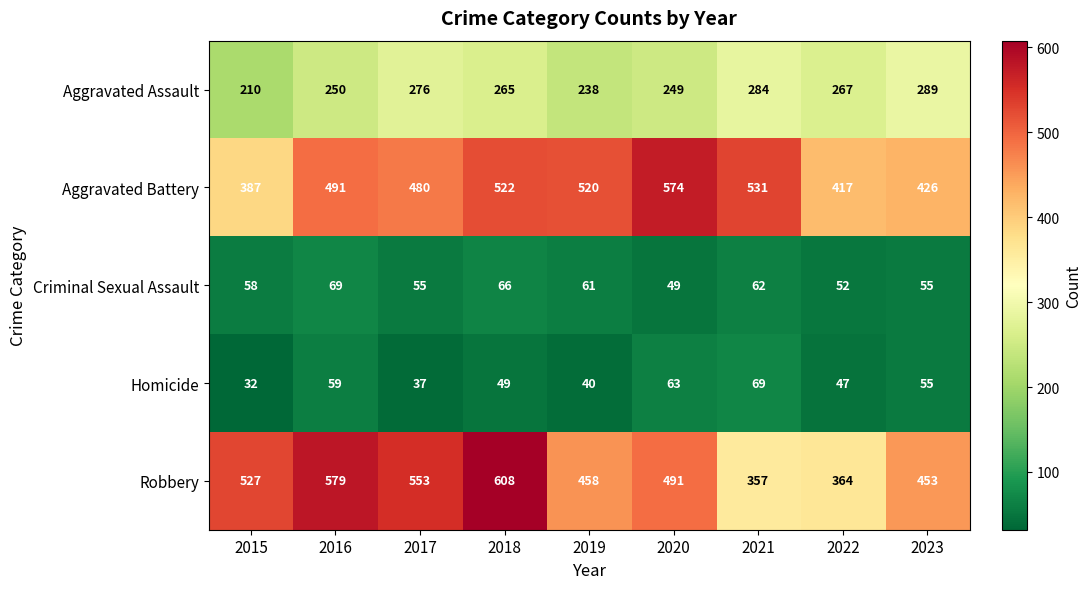

Count the number of categories in the chart.

9